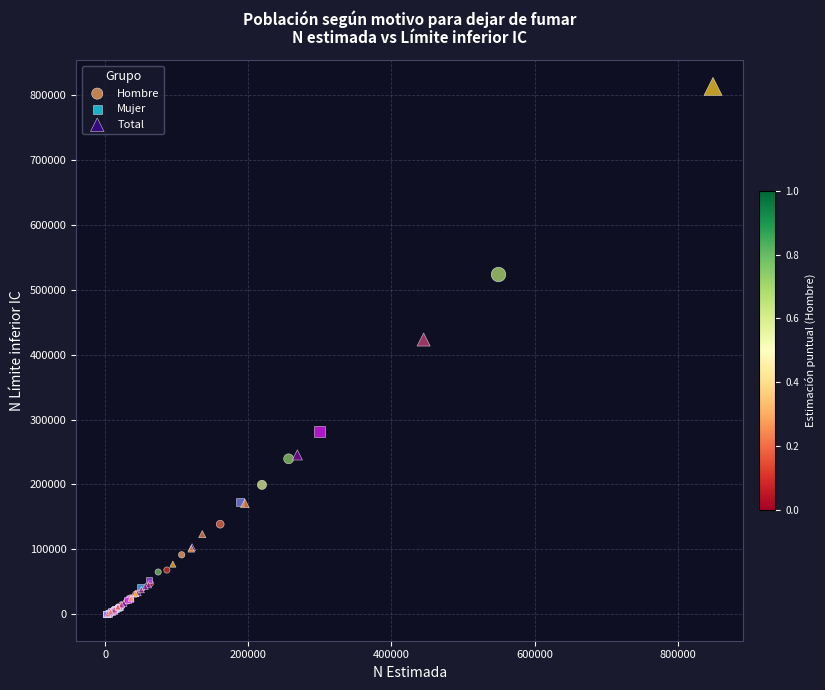

Which series reaches the maximum Y coordinate?

Total